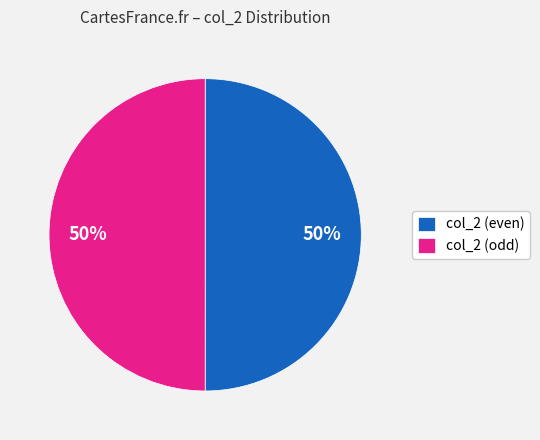

The col_2 (even) slice represents 37% of the pie. True or false?

False